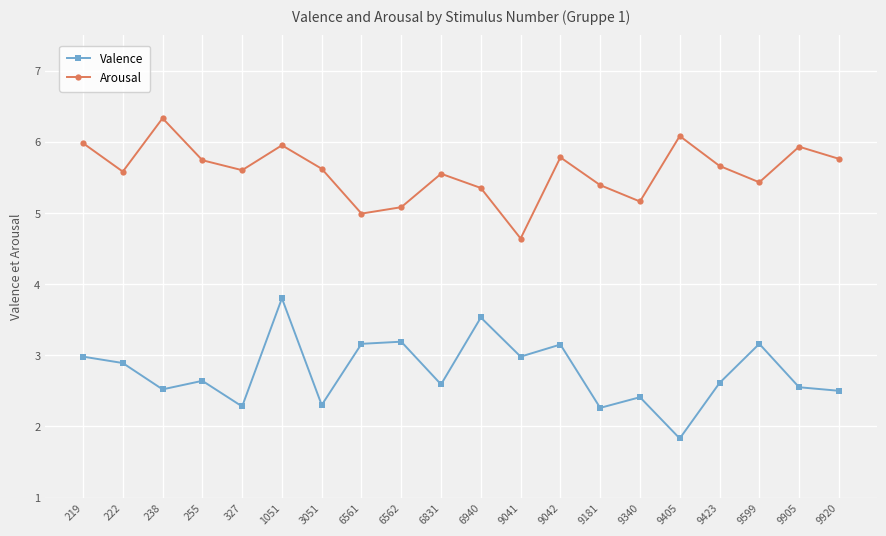

What is the difference between the maximum and minimum values in the Valence series?

2.0